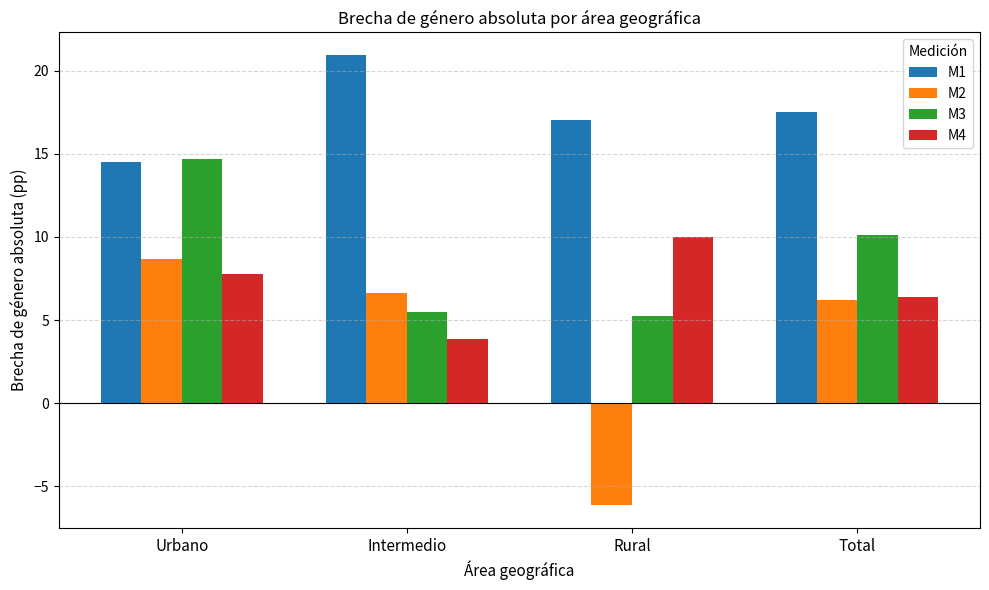

Between Urbano and Rural, which series saw the biggest shift?

M2